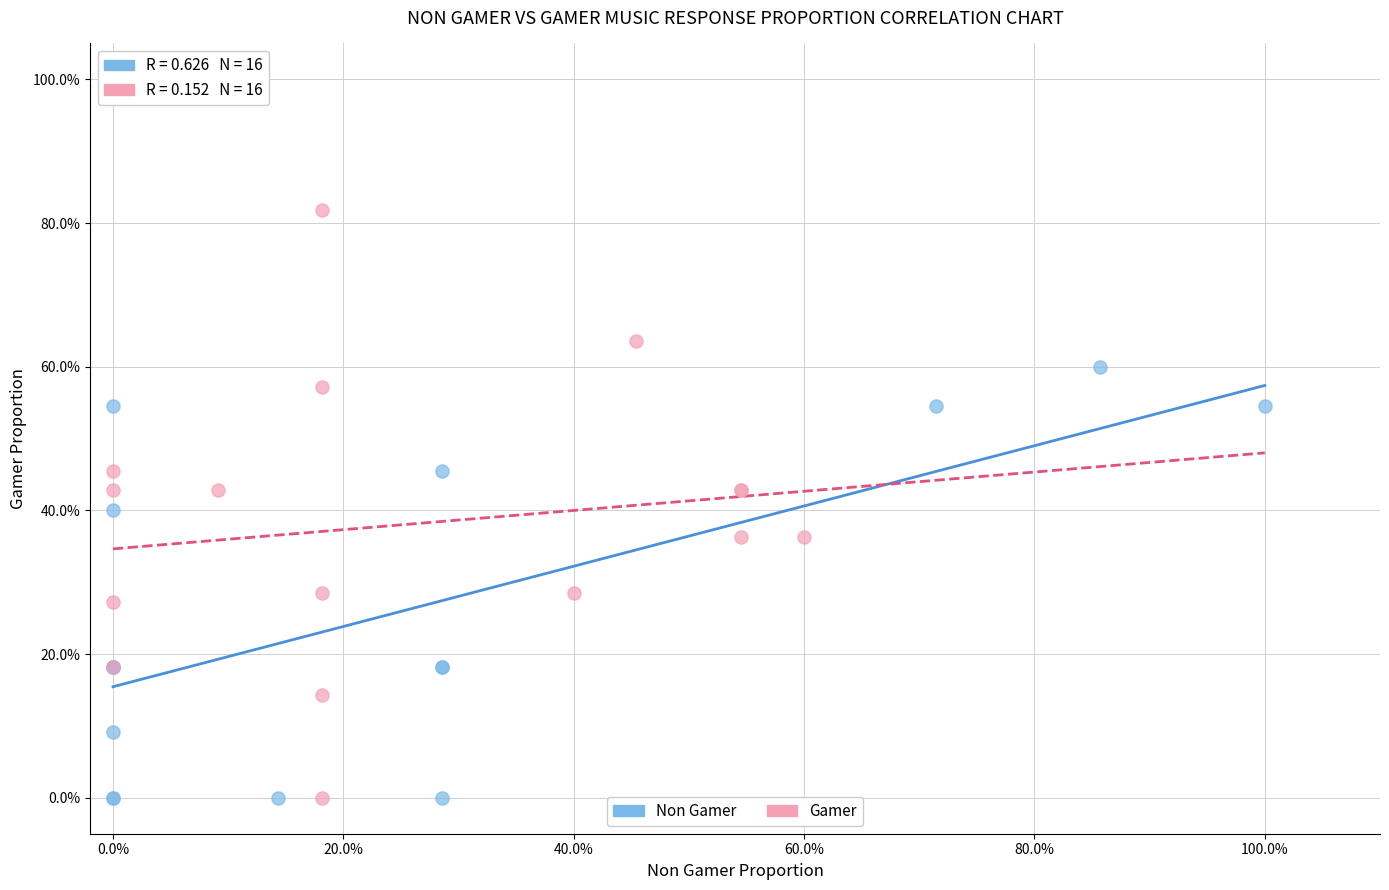

What are all the series names shown in the legend?

Non Gamer, Gamer